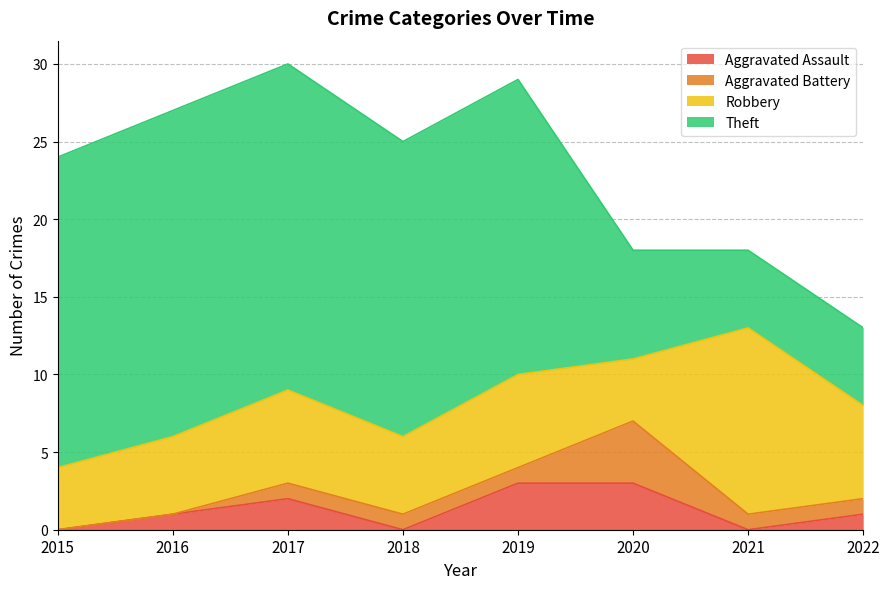

Between which two adjacent categories do Theft and Robbery first intersect?

2020 and 2021